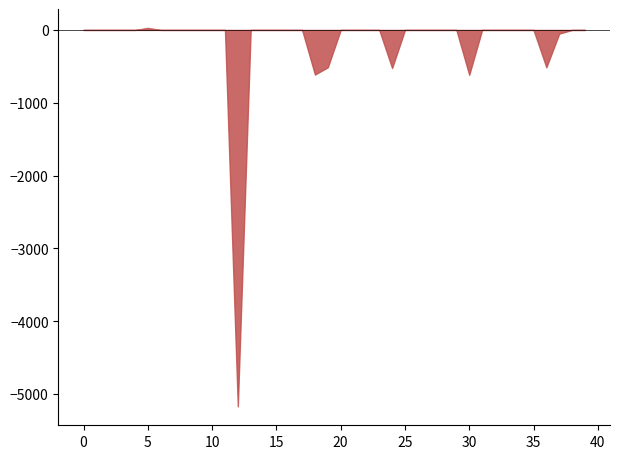

What is the minimum value shown in the chart?

-5170.2